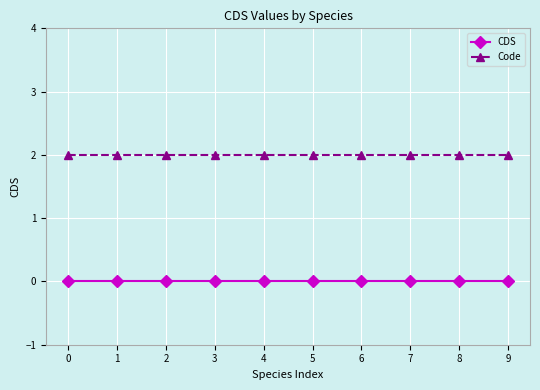

True or false: CDS and Code cross at least once.

False